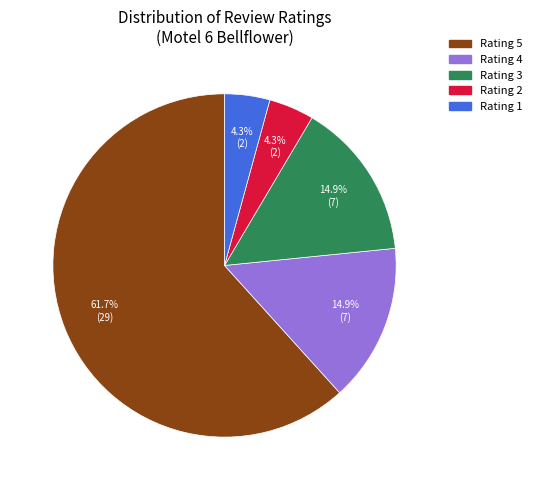

Does any single category account for the majority?

Yes